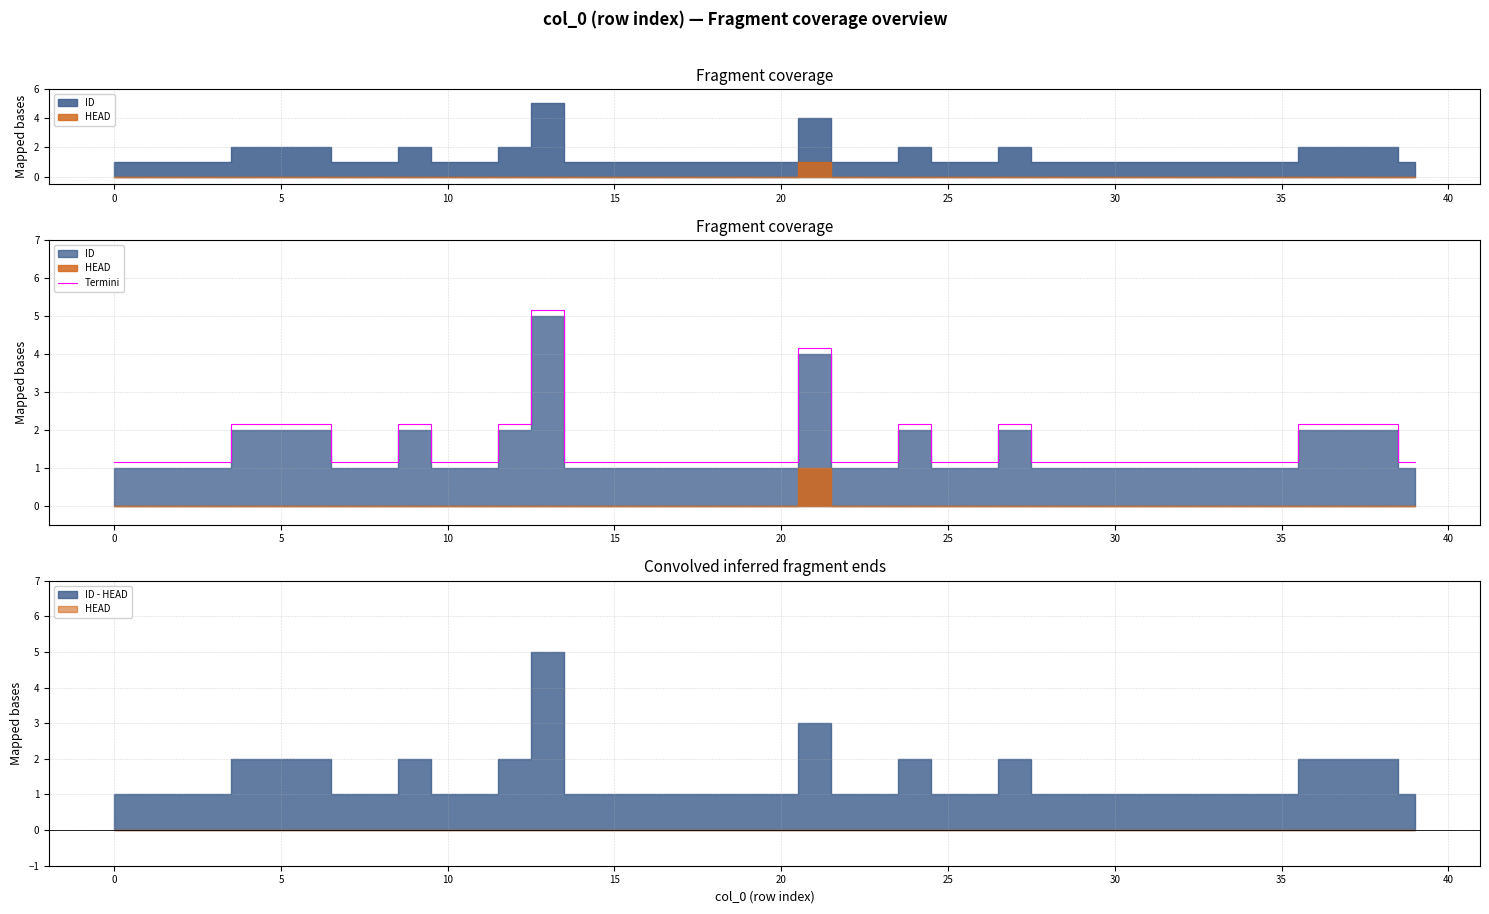

The value at 35 is 0.7. True or false?

False